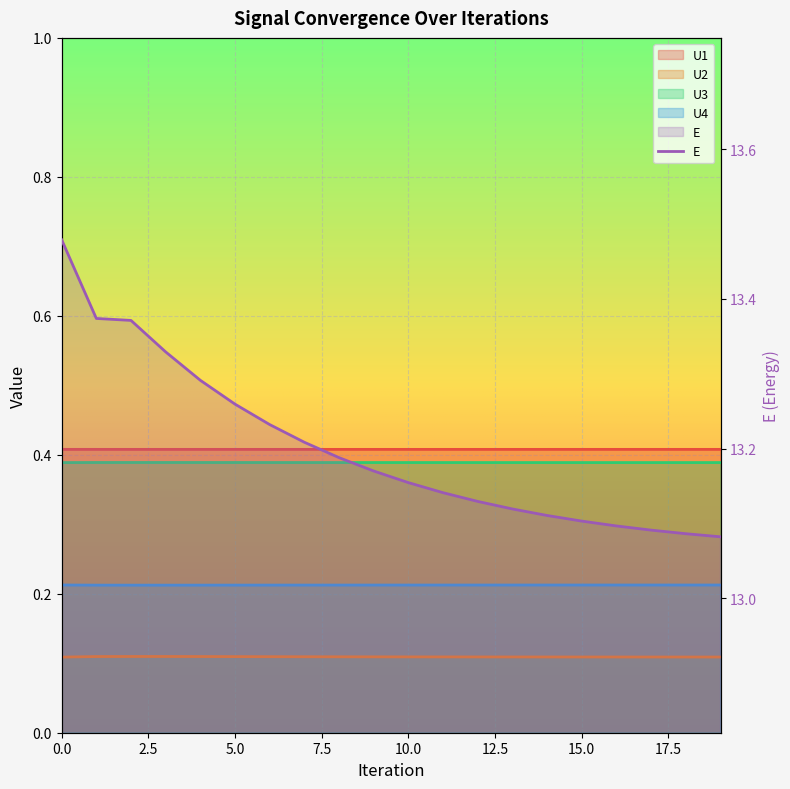

What are all the series names shown in the legend?

U1, U2, U3, U4, E